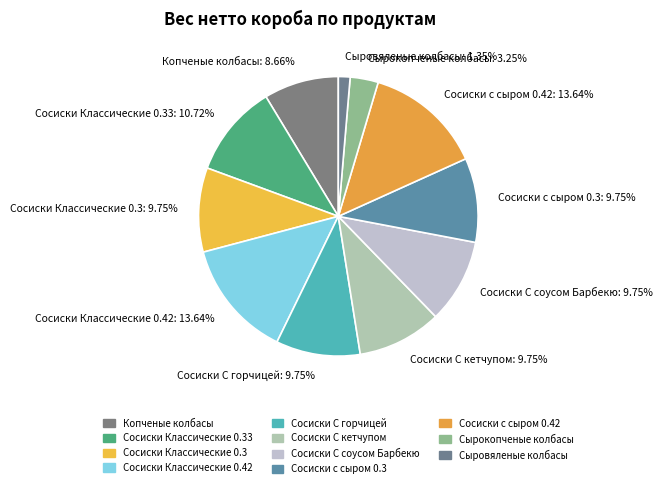

Count the number of slices in the pie.

11